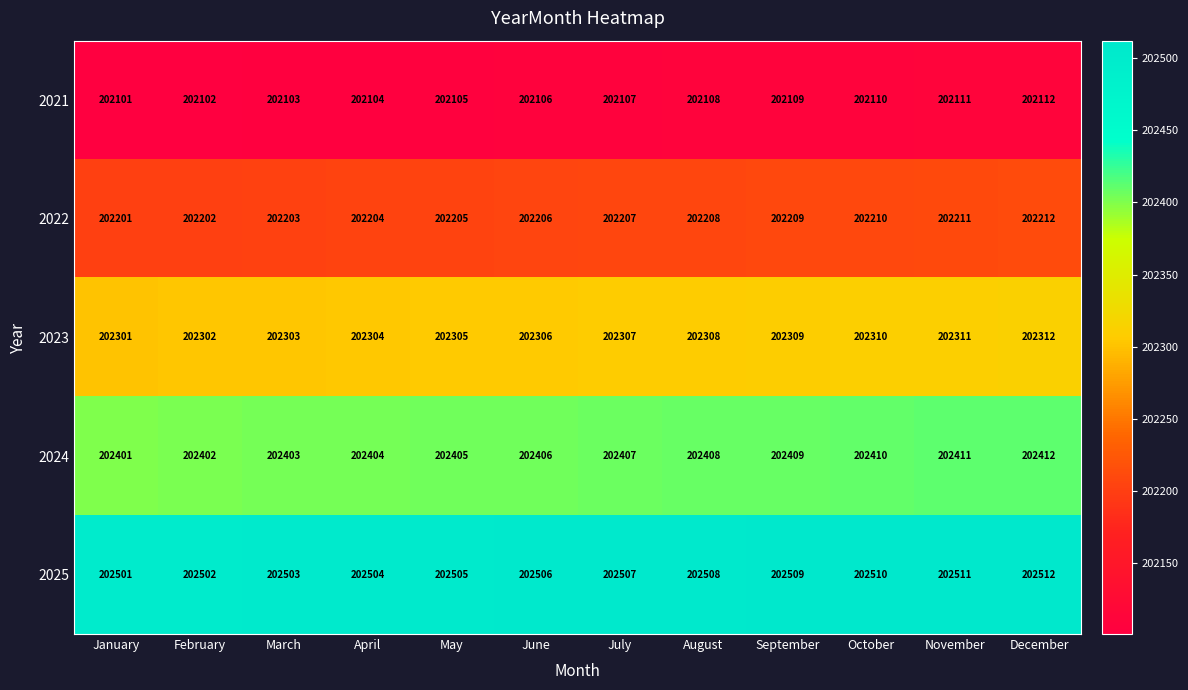

The value of 2024 at January is 202401. True or false?

True